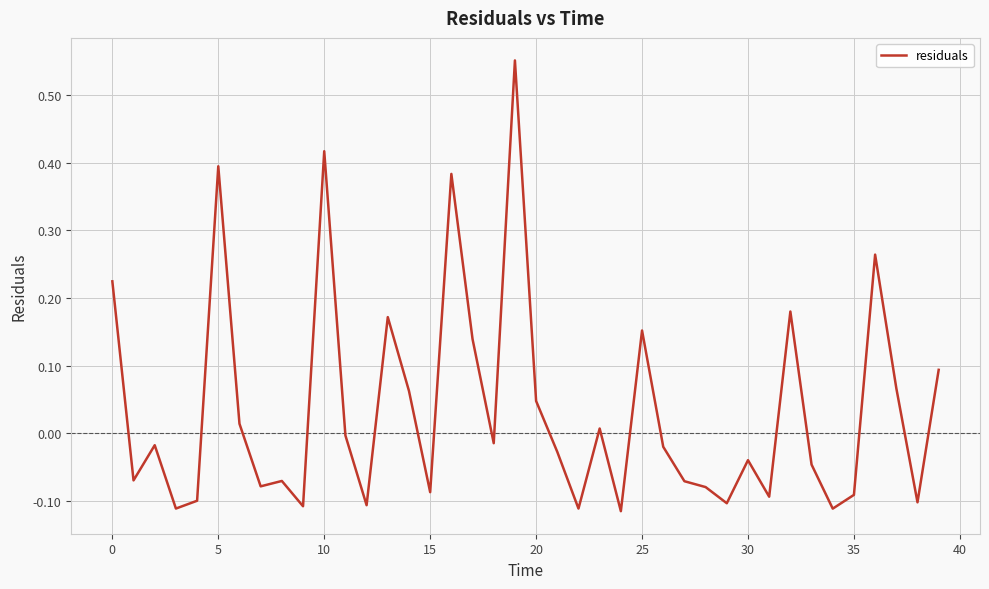

What is the difference between the maximum and minimum values?

0.7